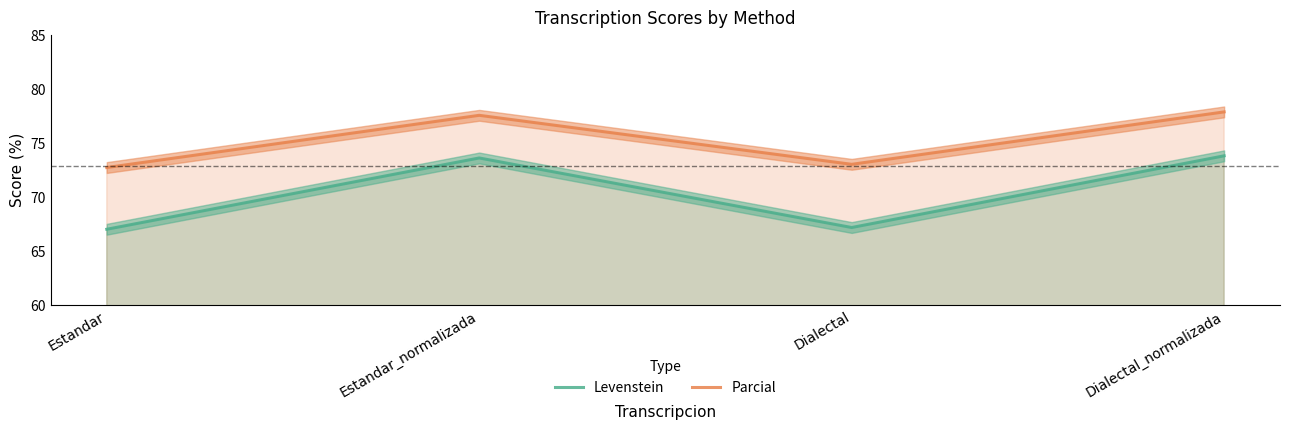

In Levenstein, how many points are higher than both neighbors (excluding endpoints)?

1